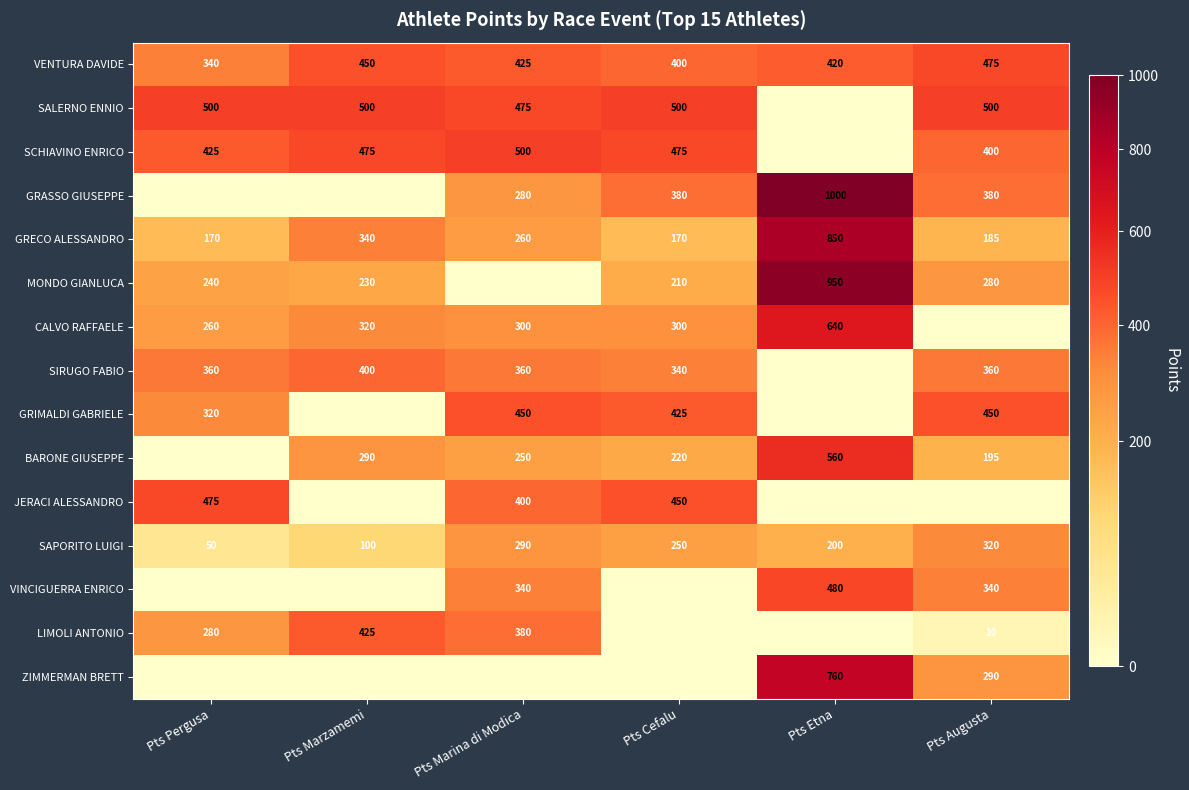

What is the spread (max minus min) of values at Pts Marzamemi?

500